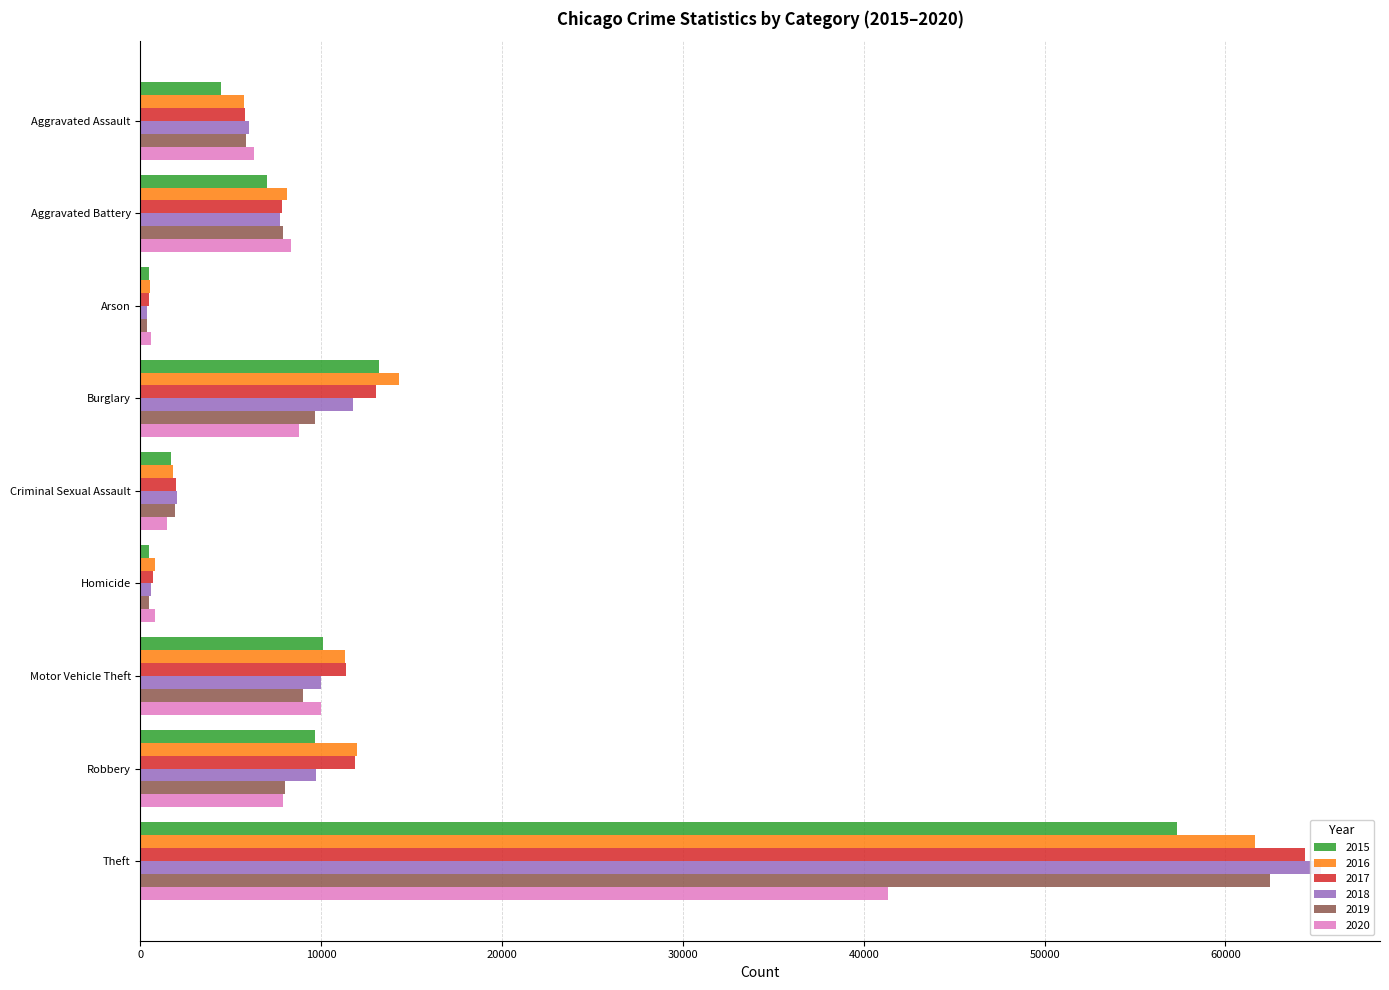

Are the bars horizontal?

Yes